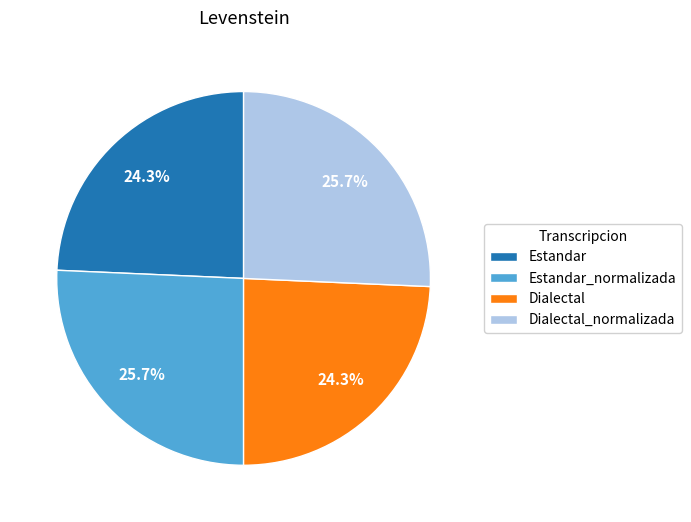

Count the number of slices in the pie.

4